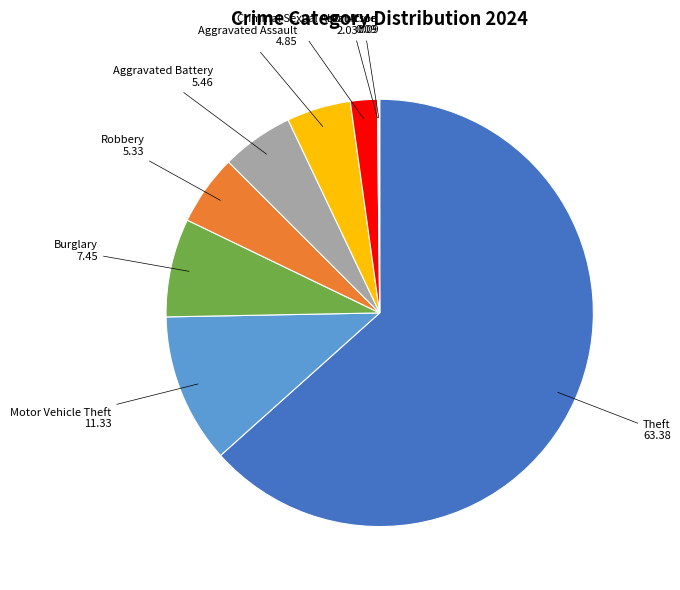

Does any single category account for the majority?

Yes